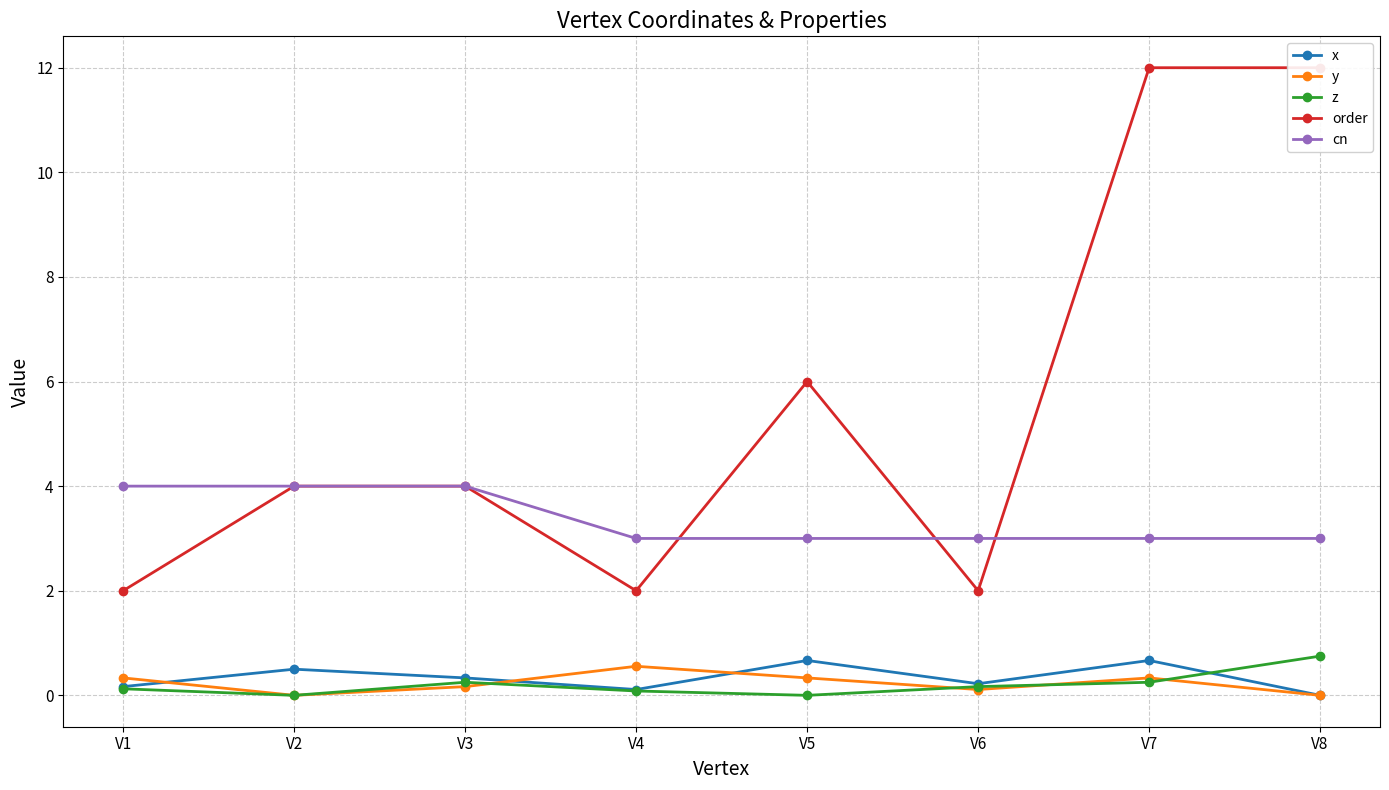

What are all the series names shown in the legend?

x, y, z, order, cn